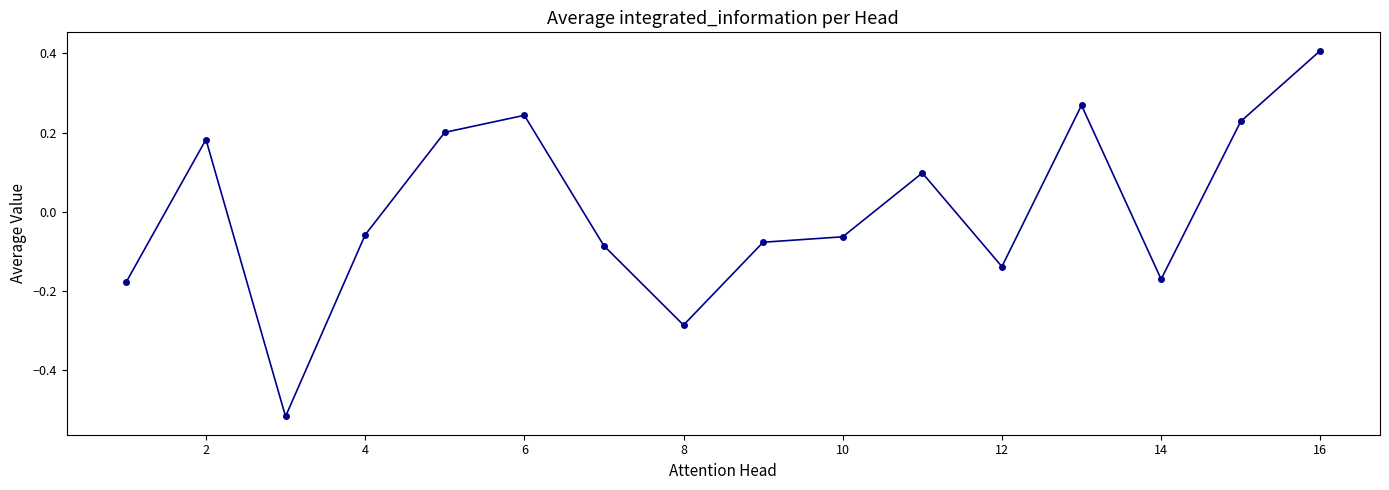

How many negative values are there?

9